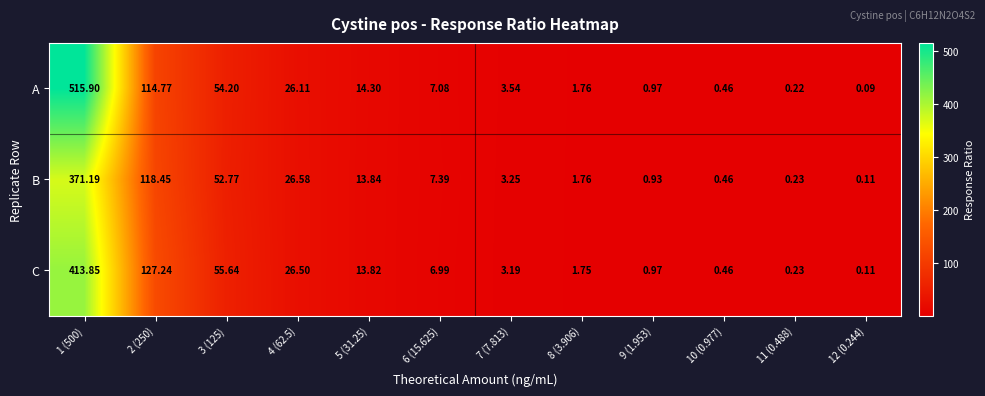

Which series has the largest range (max minus min)?

A